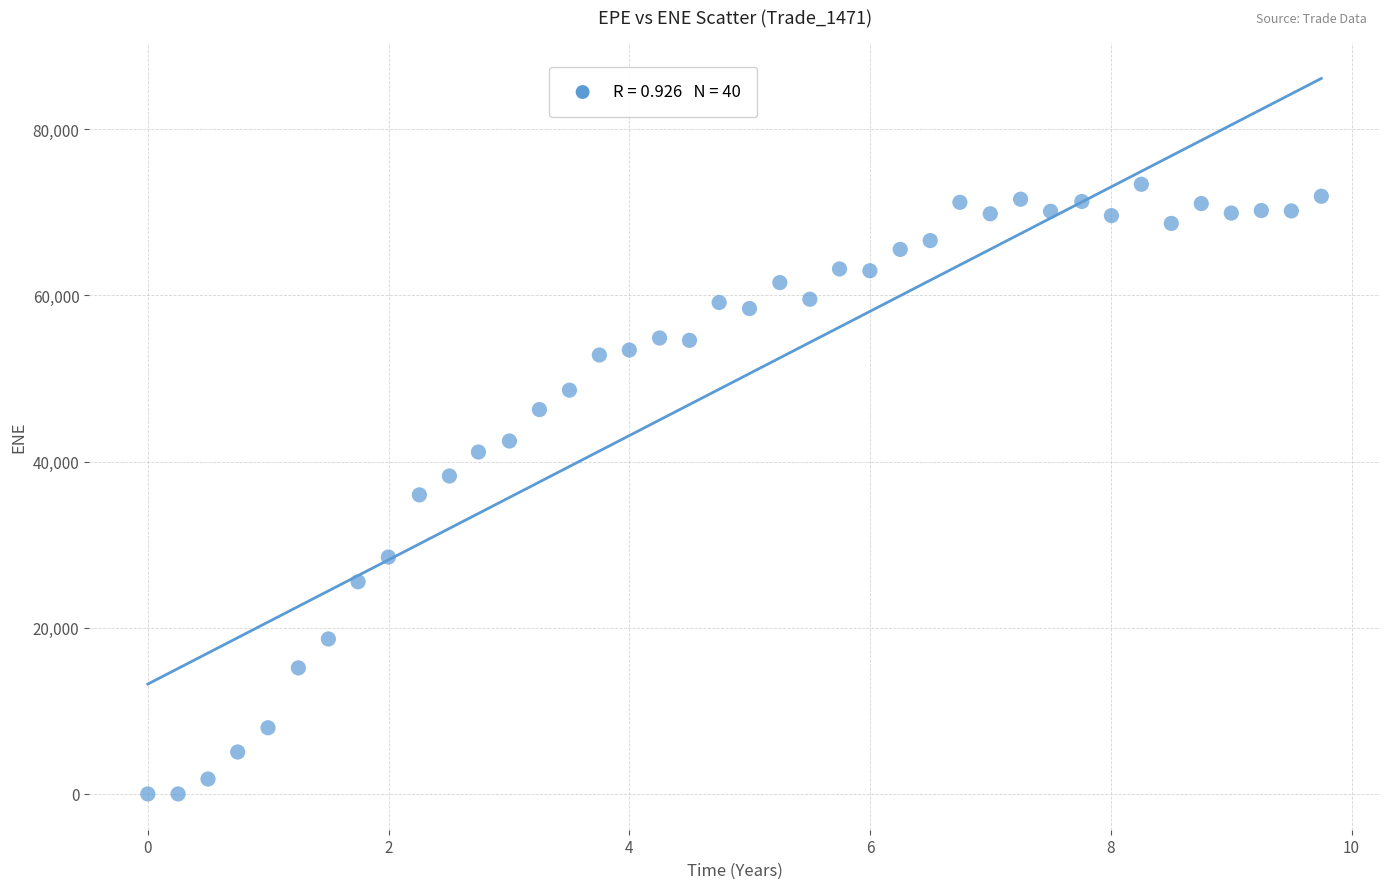

What is the range of Y values (max minus min)?

73374.6